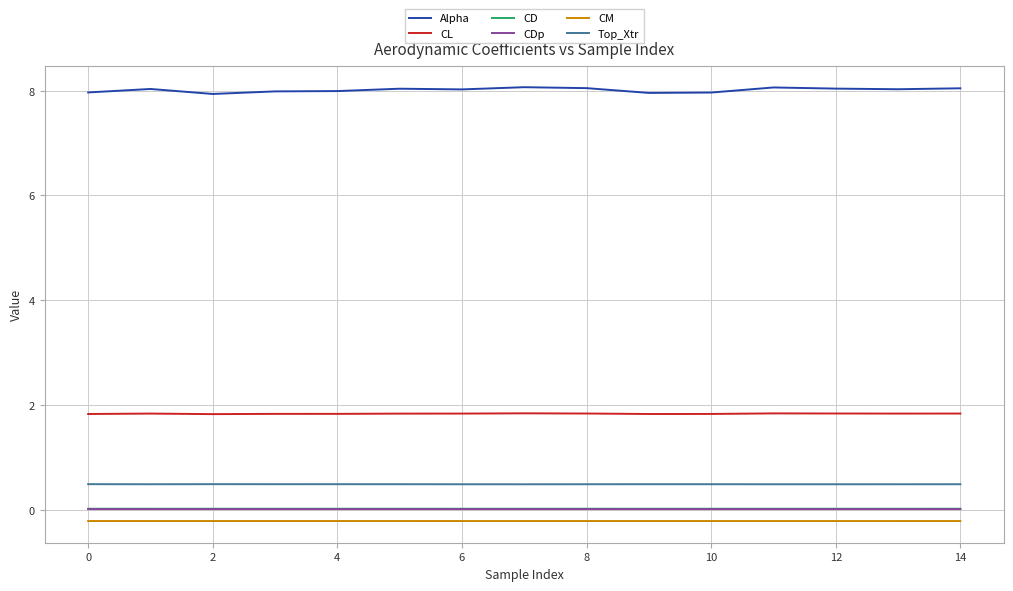

True or false: CM and Top_Xtr cross at least once.

False